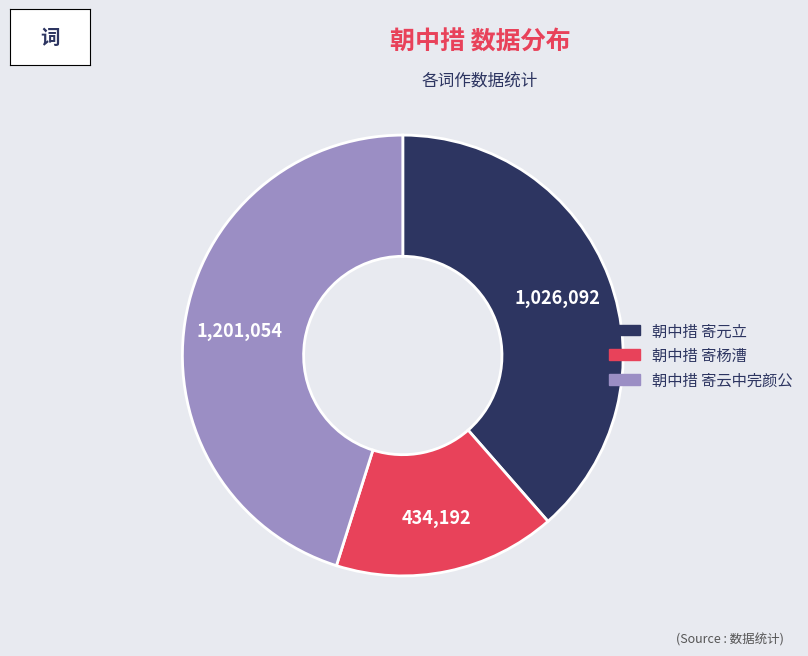

Combined, do 朝中措 寄元立 and 朝中措 寄云中完颜公 account for over 50%?

Yes